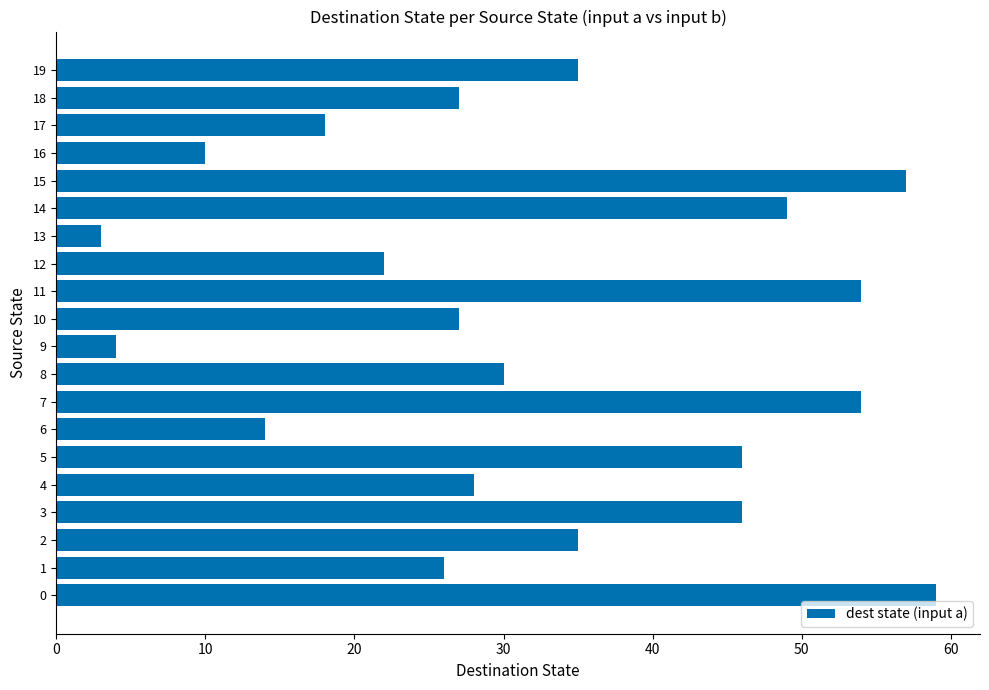

What is the sum of the values at 9 and 12?

26